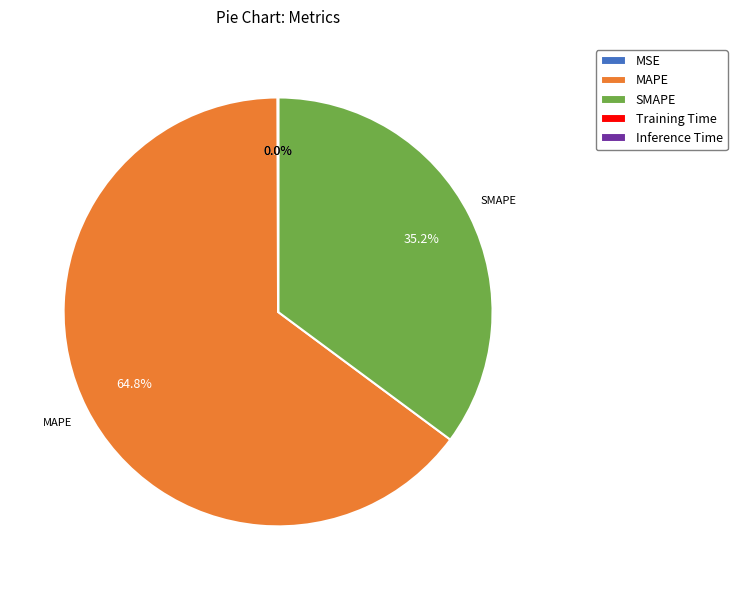

To the nearest percent, what is the average slice percentage?

20%